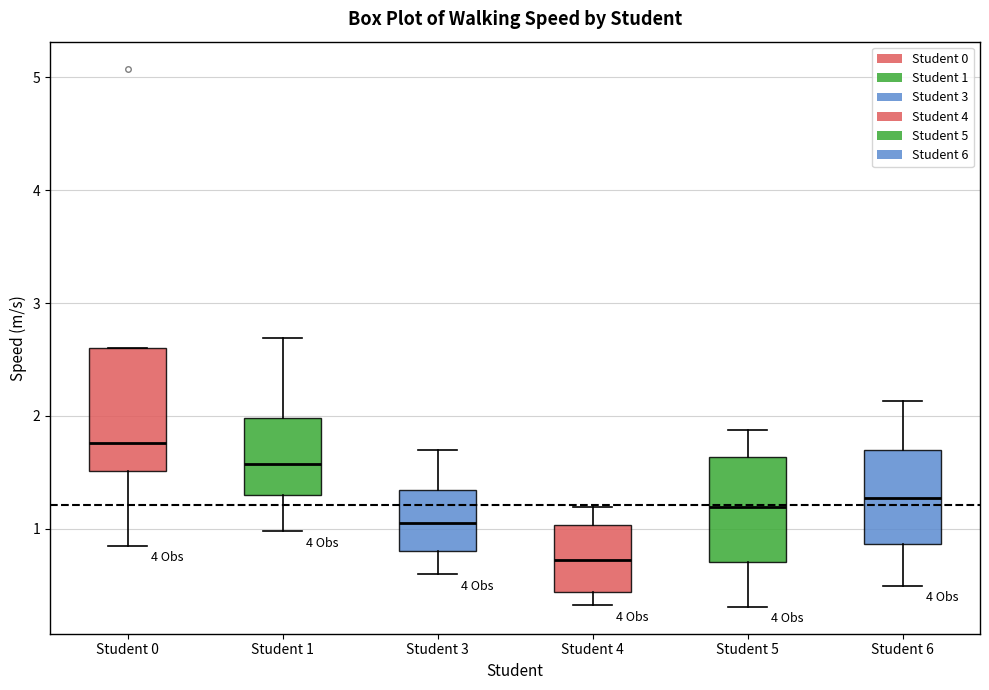

Reading left to right, transcribe this box plot: for each box, give where its median line is, the range the box spans, and where its two whiskers end, as read against the y-axis. The values are not printed on the chart, so give them approximately, as read against the axis.

Student 0: median 1.8, box 1.5 to 2.6, whiskers 0.9 to 2.6
Student 1: median 1.6, box 1.3 to 2.0, whiskers 1.0 to 2.7
Student 3: median 1.1, box 0.8 to 1.3, whiskers 0.6 to 1.7
Student 4: median 0.7, box 0.4 to 1.0, whiskers 0.3 to 1.2
Student 5: median 1.2, box 0.7 to 1.6, whiskers 0.3 to 1.9
Student 6: median 1.3, box 0.9 to 1.7, whiskers 0.5 to 2.1